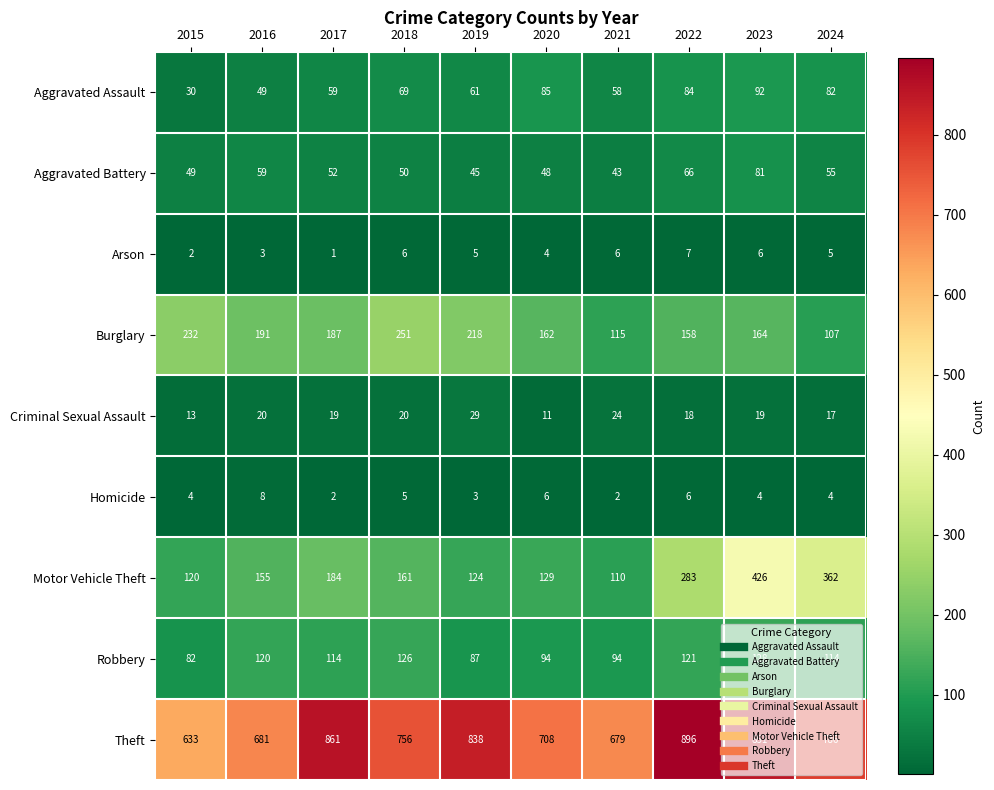

True or false: Robbery has a value of 200 at 2024.

False